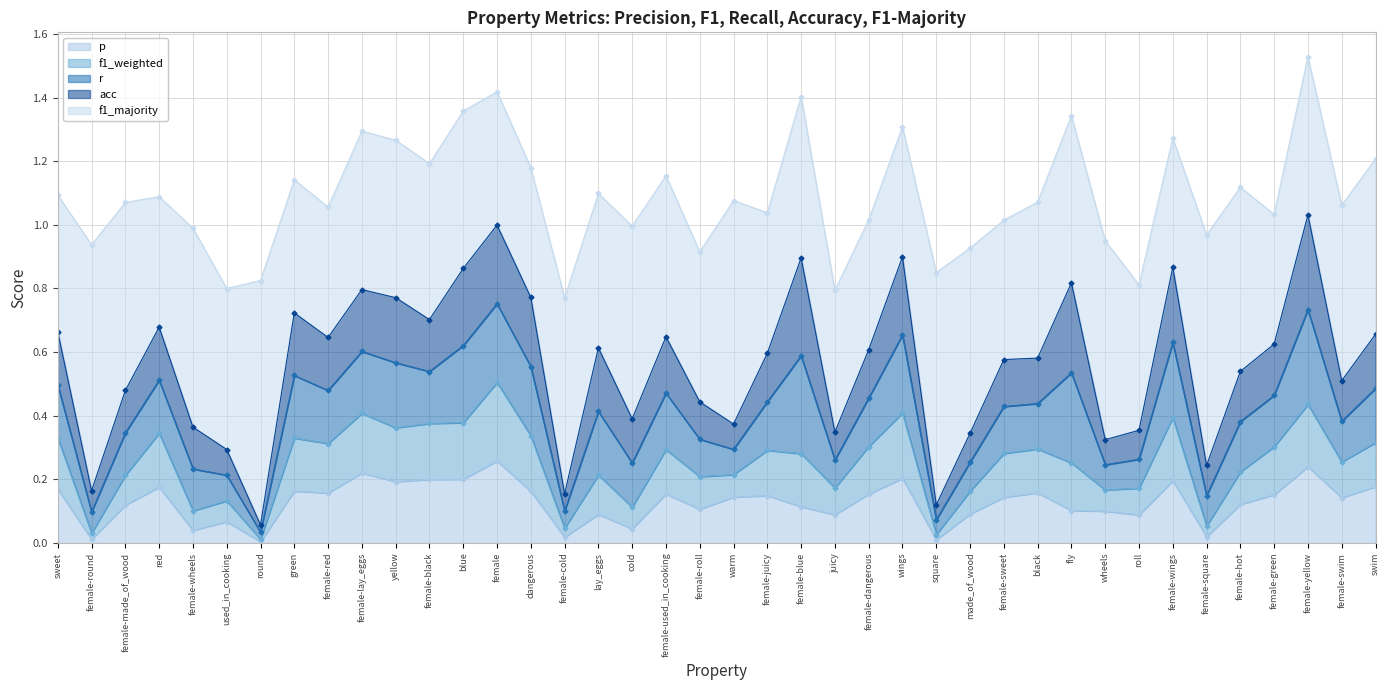

True or false: p has more than 1 points higher than both neighbors.

True